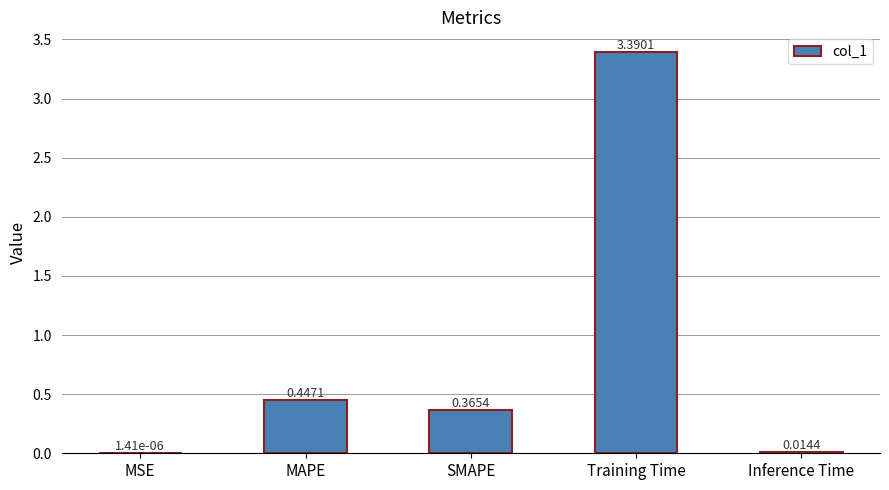

What is the sum of all values?

4.2